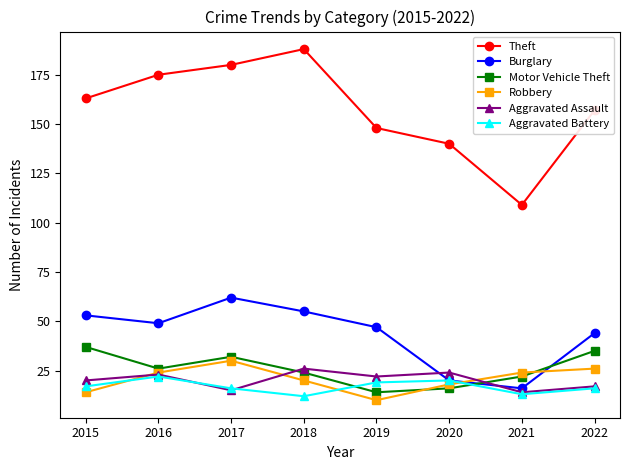

Reading left to right, list all the values displayed in this chart.

Theft: 163	175	180	188	148	140	109	157
Burglary: 53	49	62	55	47	20	16	44
Motor Vehicle Theft: 37	26	32	24	14	16	22	35
Robbery: 14	24	30	20	10	18	24	26
Aggravated Assault: 20	23	15	26	22	24	14	17
Aggravated Battery: 17	22	16	12	19	20	13	16